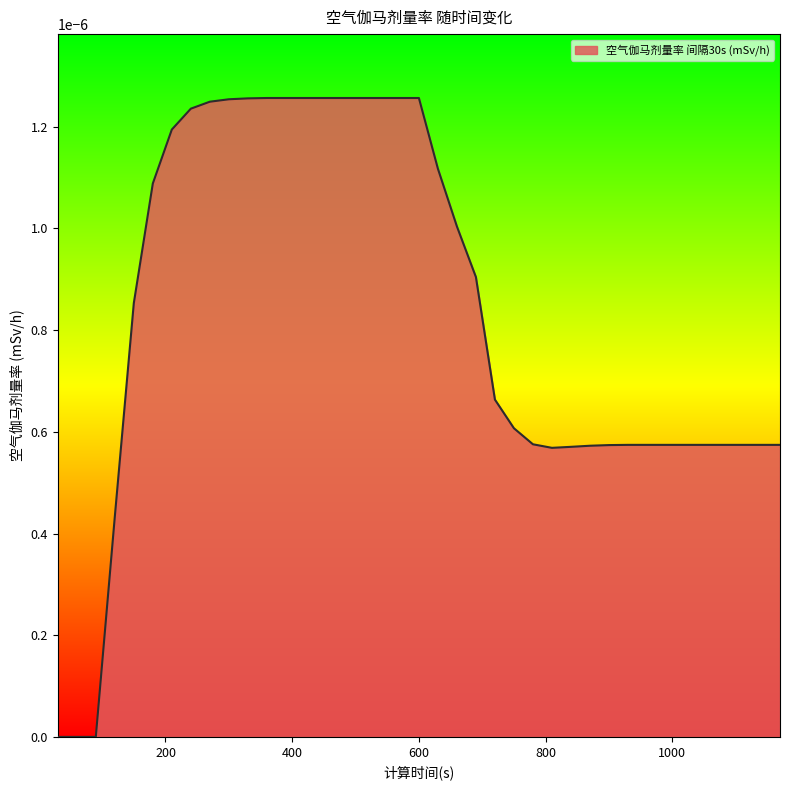

Does the chart display data point markers on the line(s)?

No